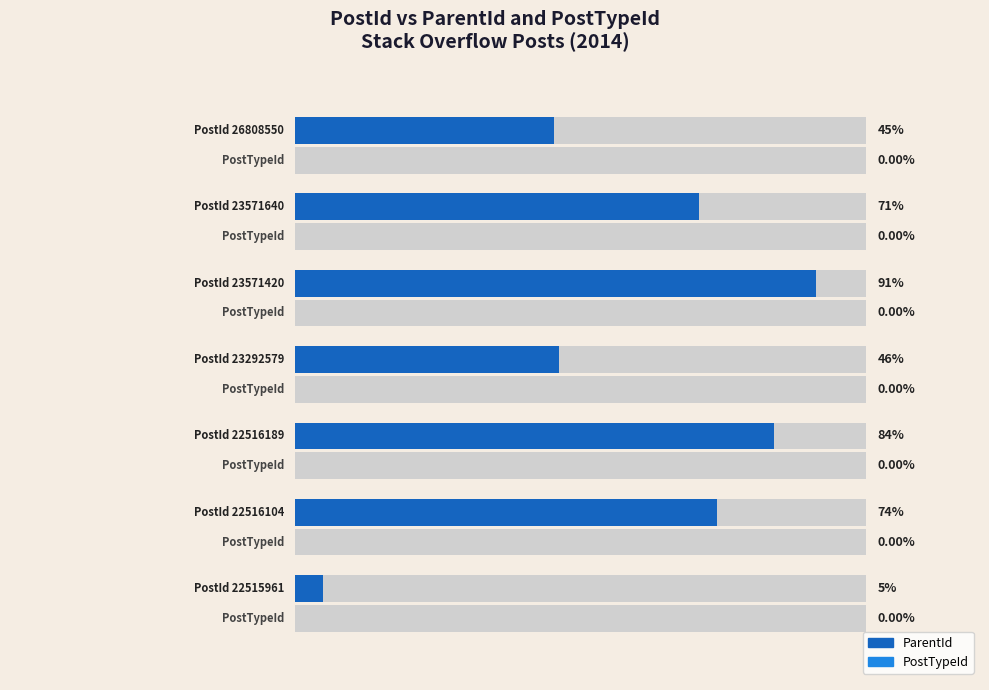

What is the value of the ParentId bar at the 1st from the left?

1197928.0